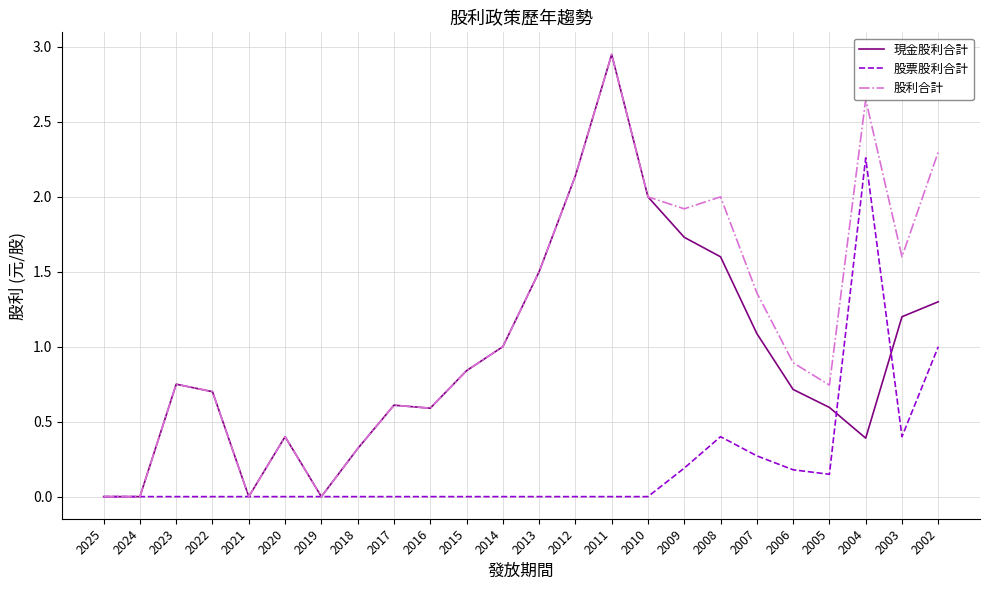

What is the total value across all series at 2005?

1.5